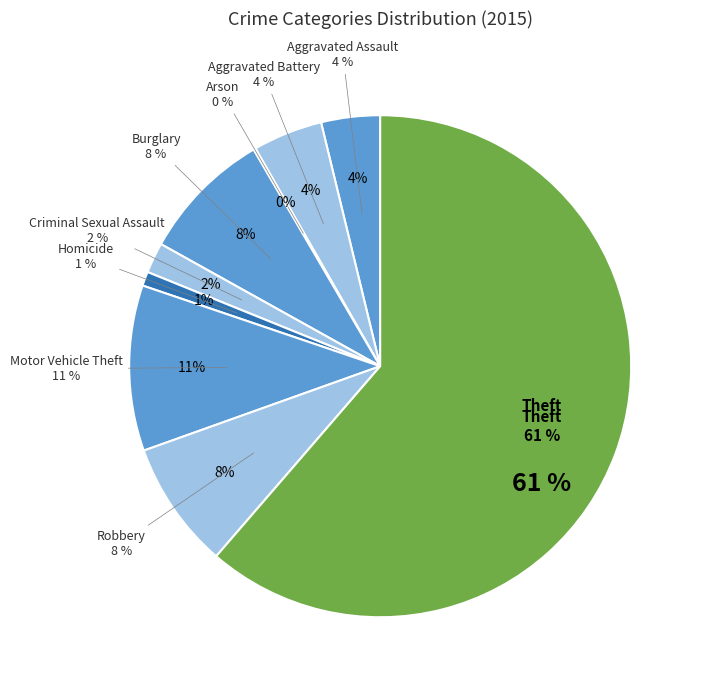

Which category has the biggest portion of the pie?

Theft